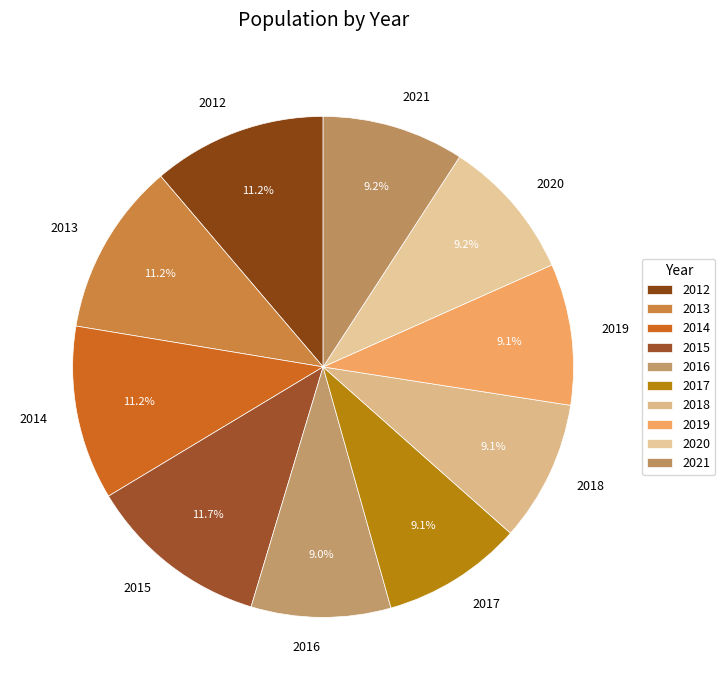

How many segments does this pie chart have?

10